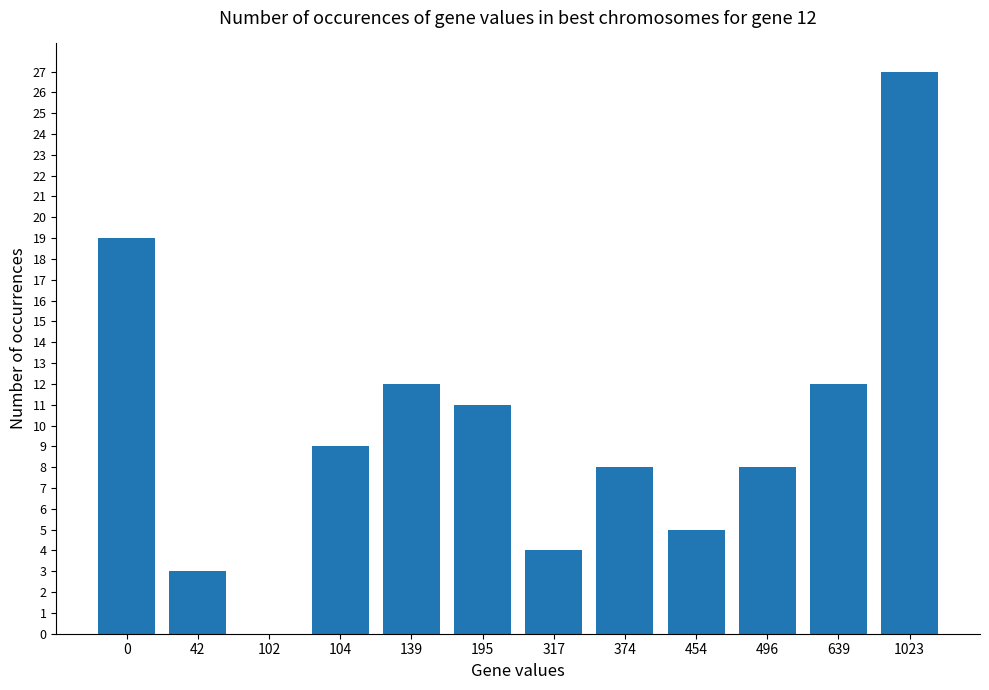

Is it true that the value at 1023 is 42?

False